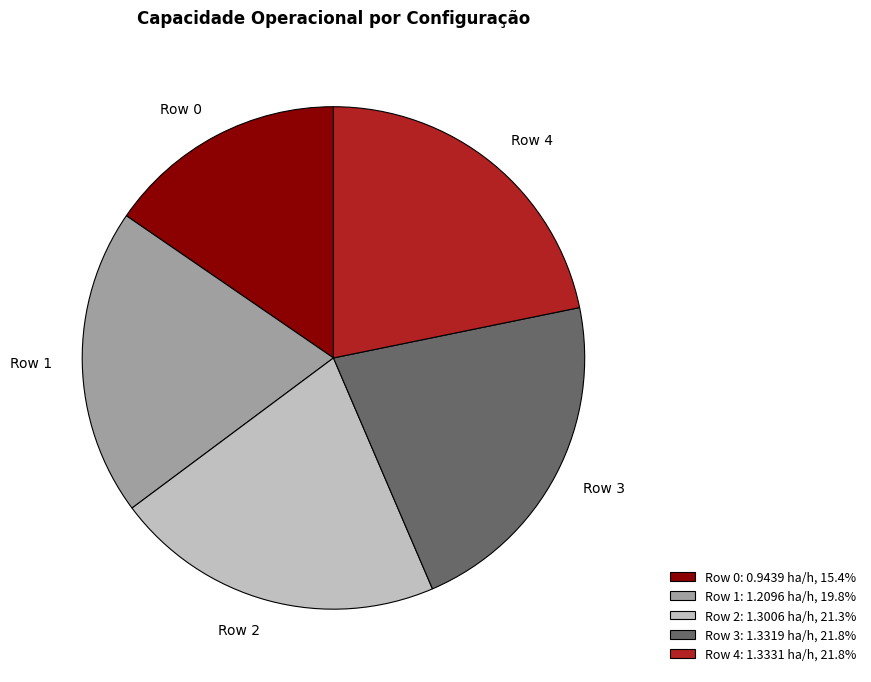

Between Row 3 and Row 1, which is larger?

Row 3